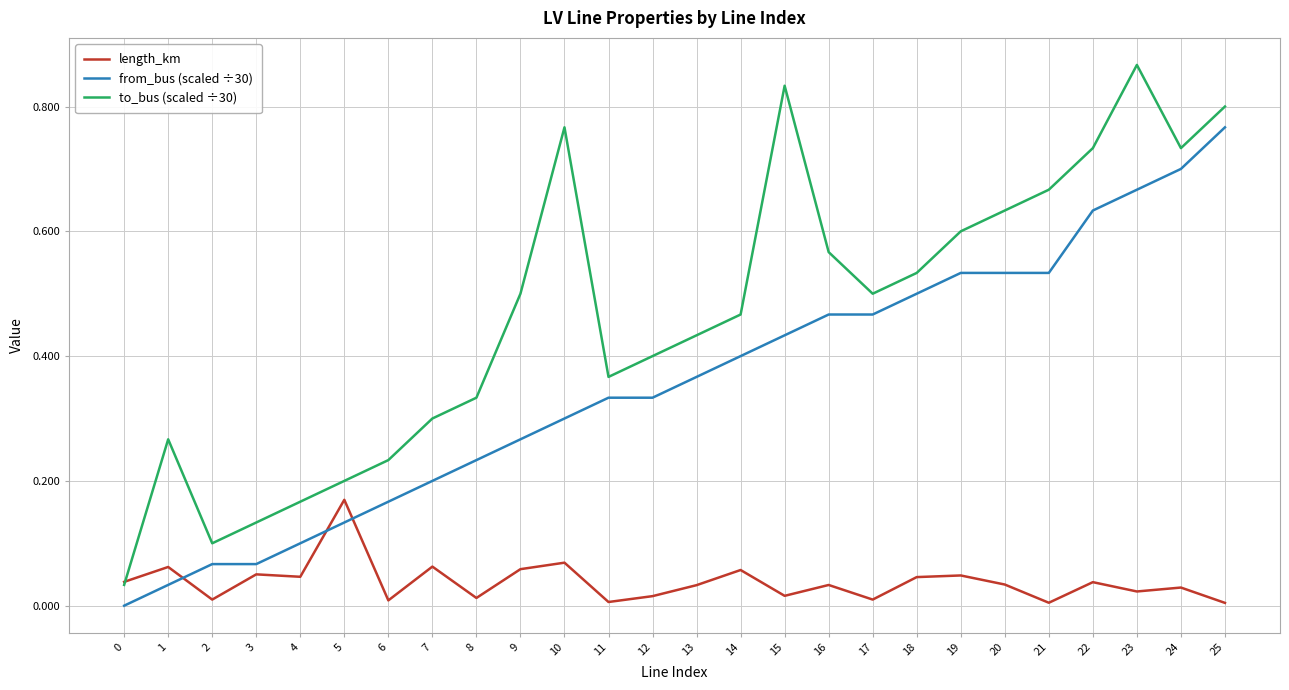

At 14, list the series in order from largest to smallest.

to_bus (scaled ÷30), from_bus (scaled ÷30), length_km